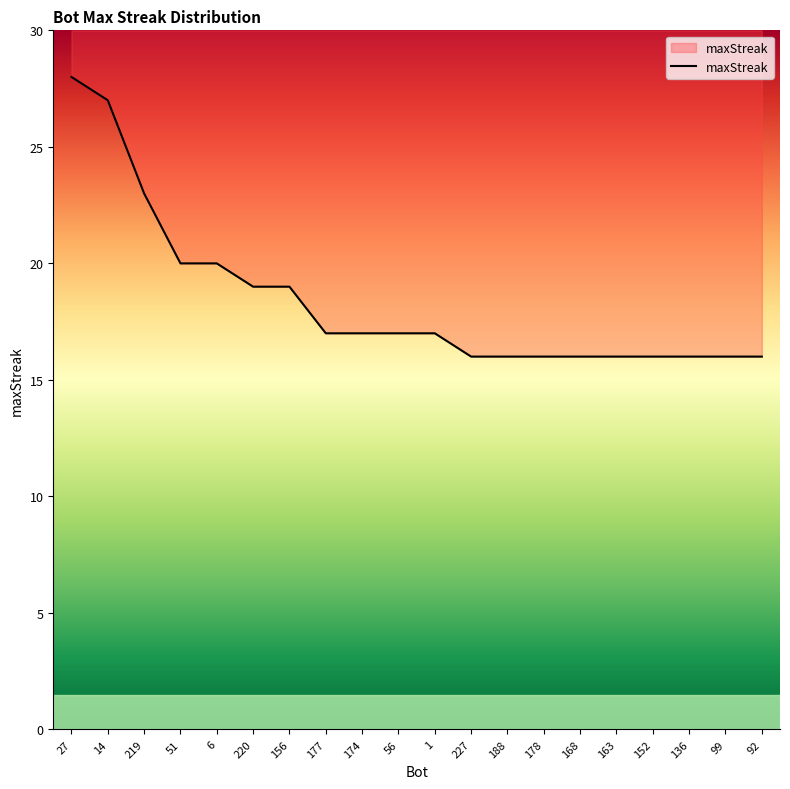

Which has a higher value, 56 or 220?

220